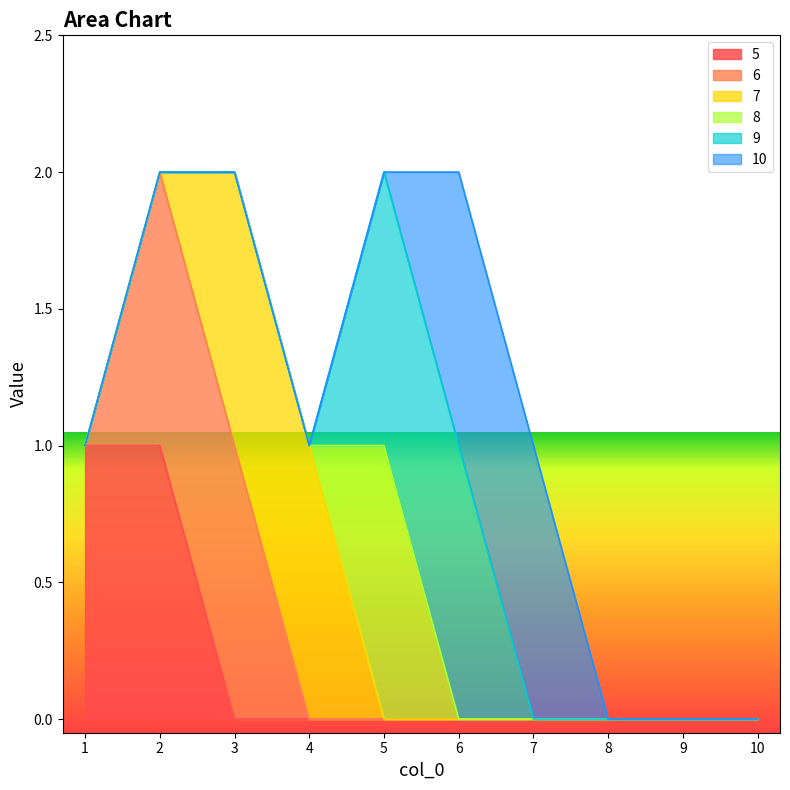

True or false: 8 has a value of -1 at 2.

False